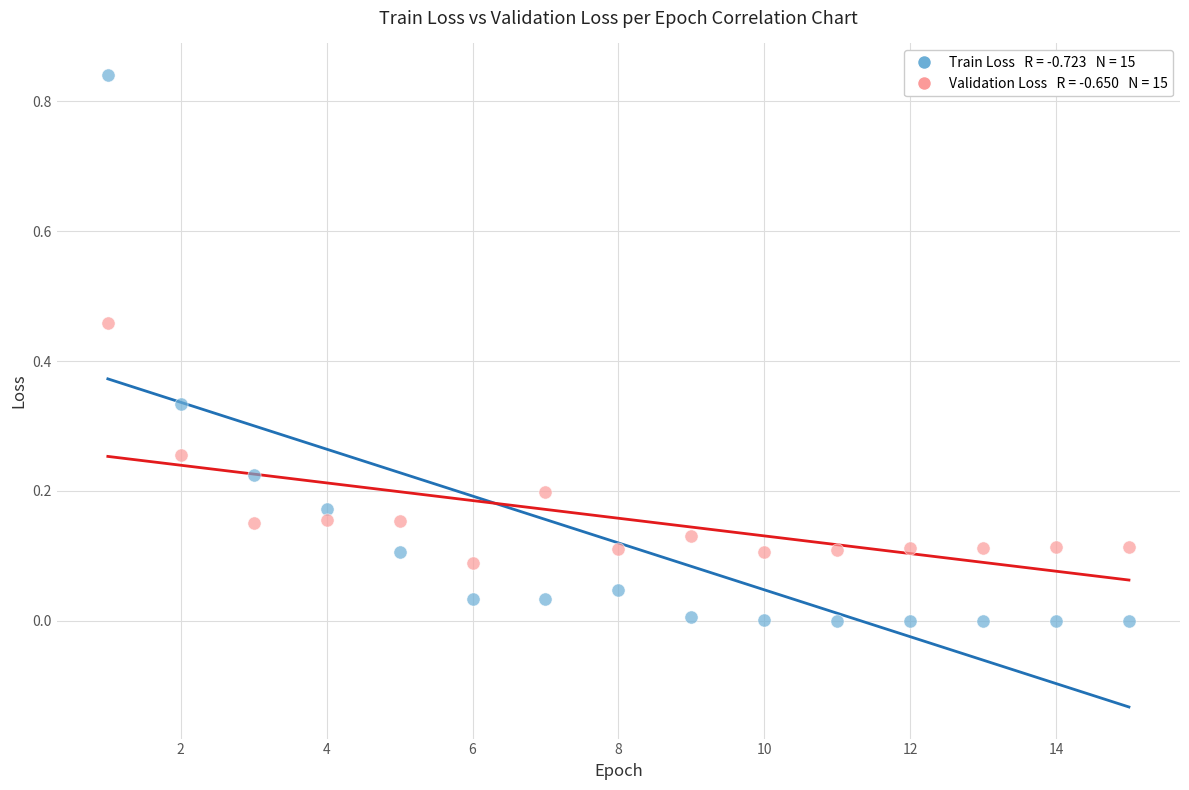

Across all data points, what is the range of X values (max minus min)?

14.0